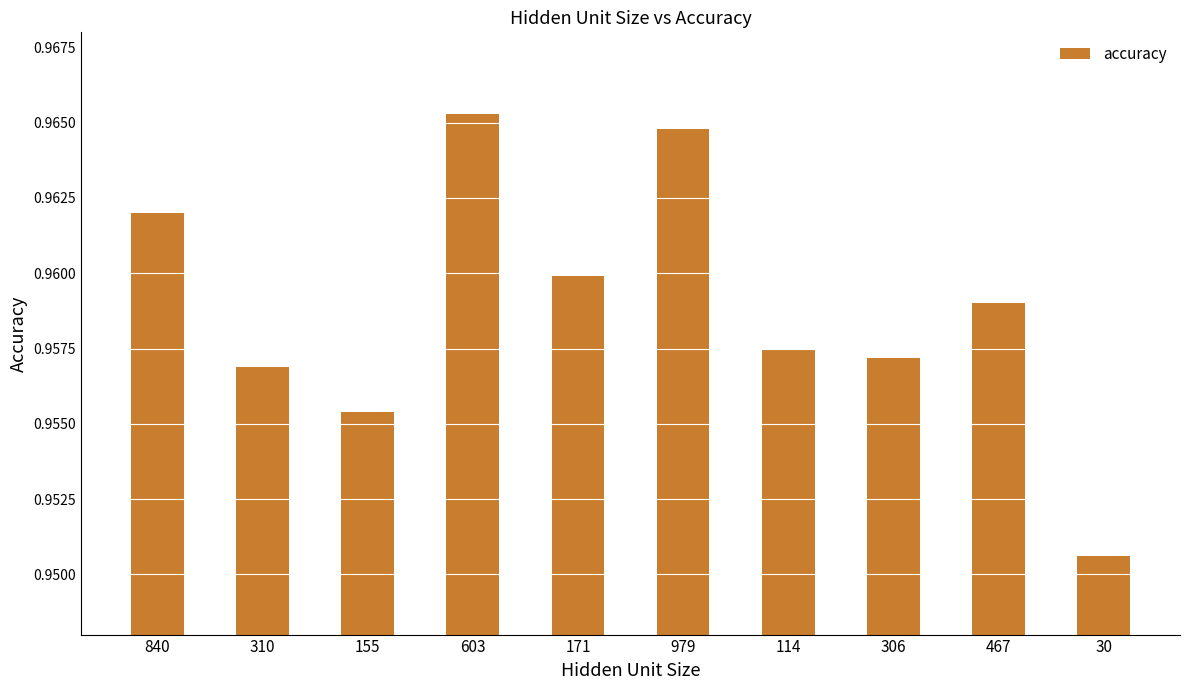

How many values are between 0 and 1?

10